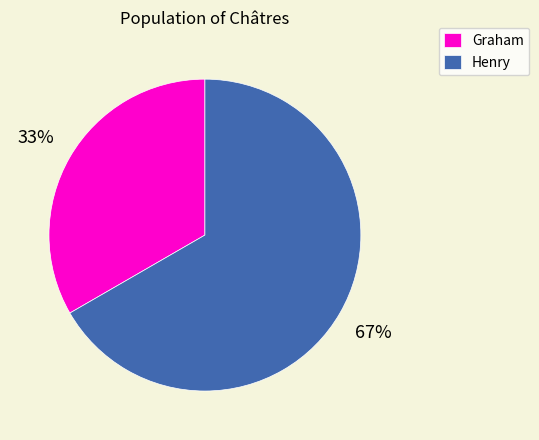

To the nearest percent, what is the average slice percentage?

50%